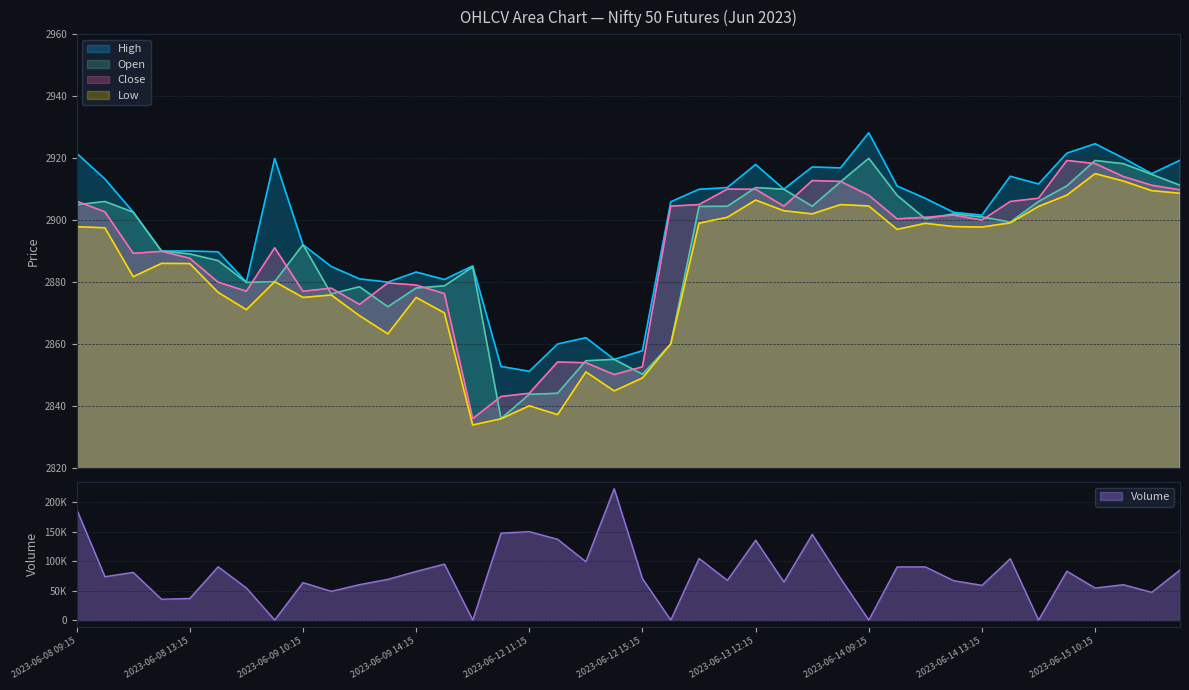

What is the minimum value for Open?

2835.9